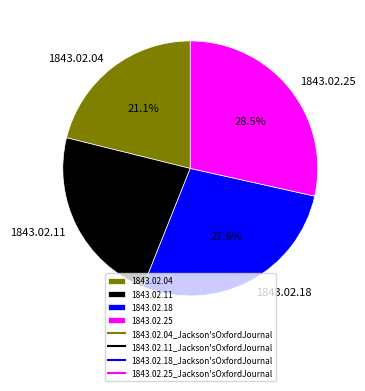

Does any single category account for the majority?

No